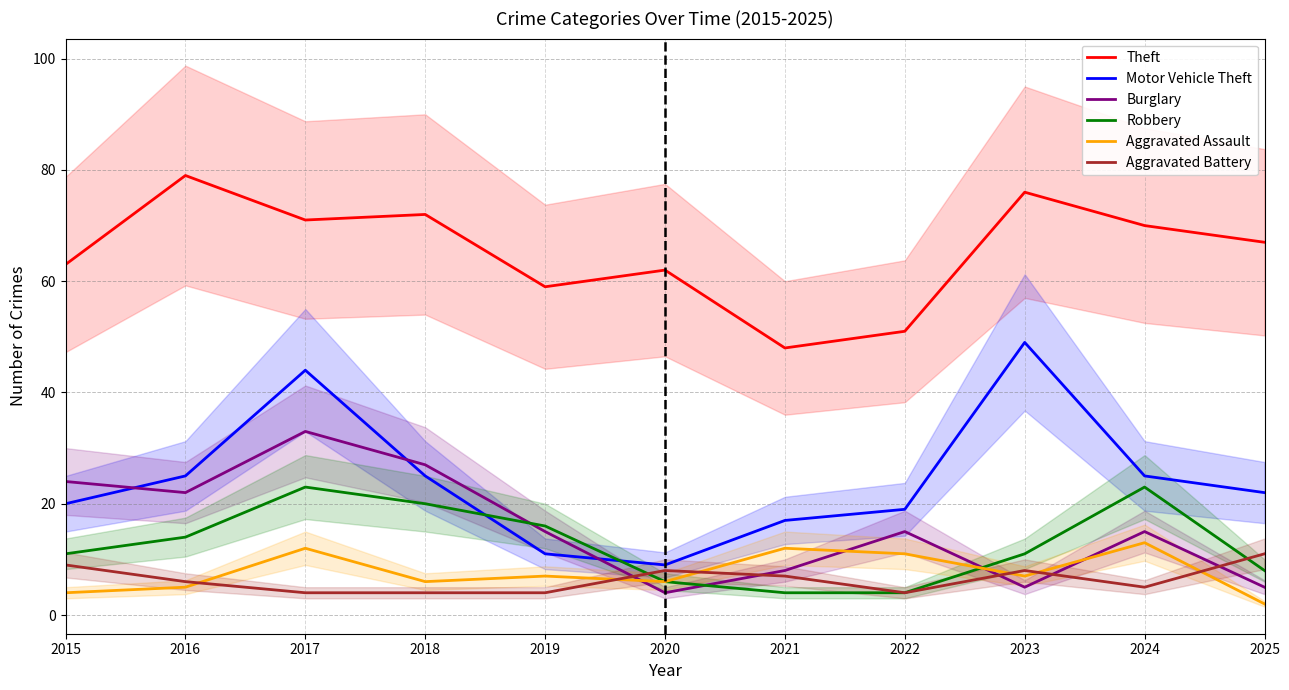

How many Aggravated Battery values are between 4 and 8?

9